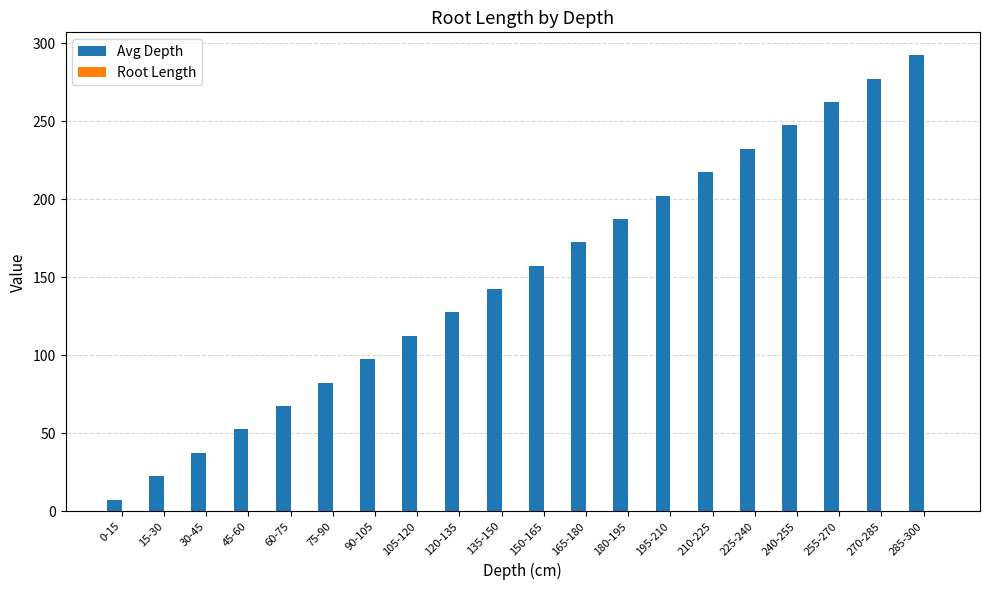

At which category is the sum across all series the highest?

285-300